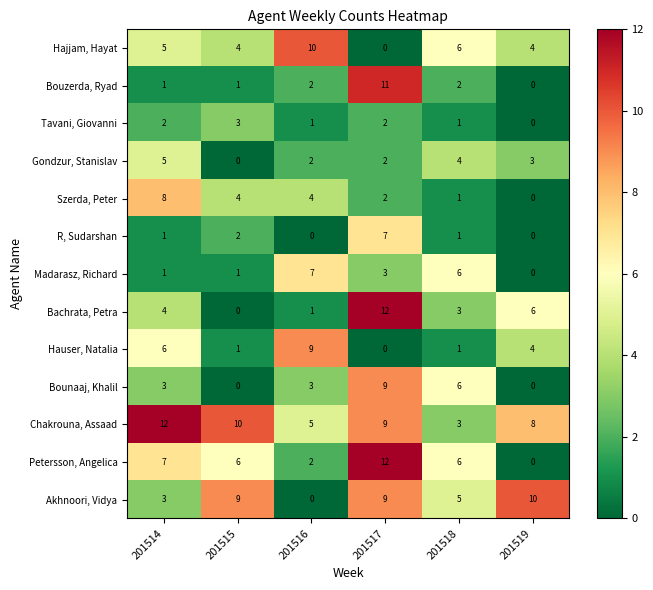

Which series has the largest total across all categories?

Chakrouna, Assaad